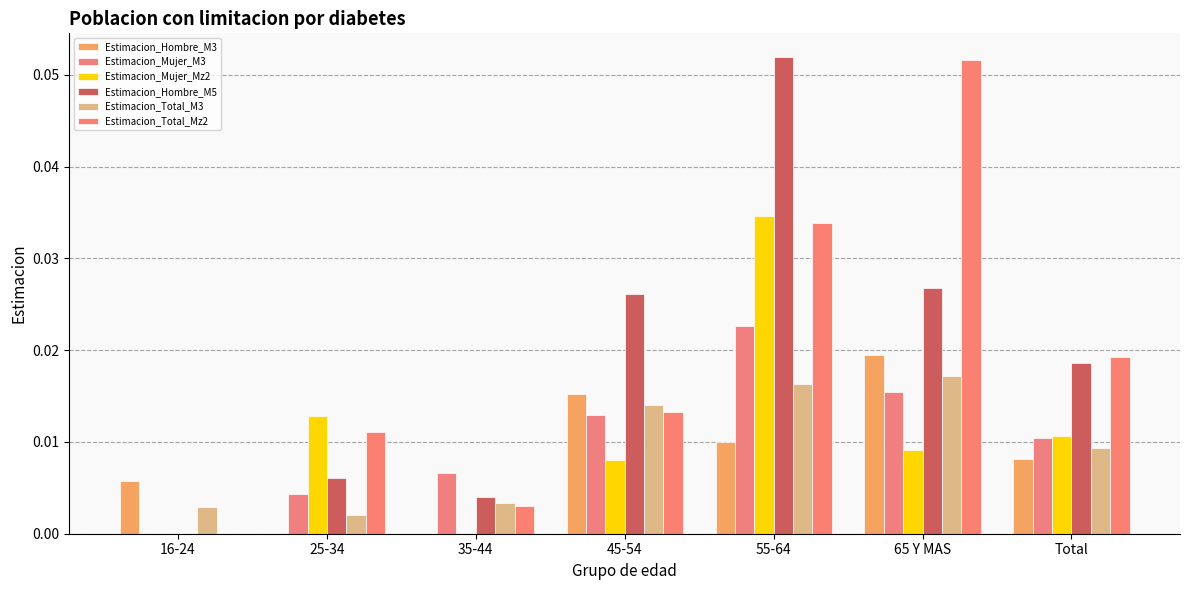

How many categories are shown in the chart?

7